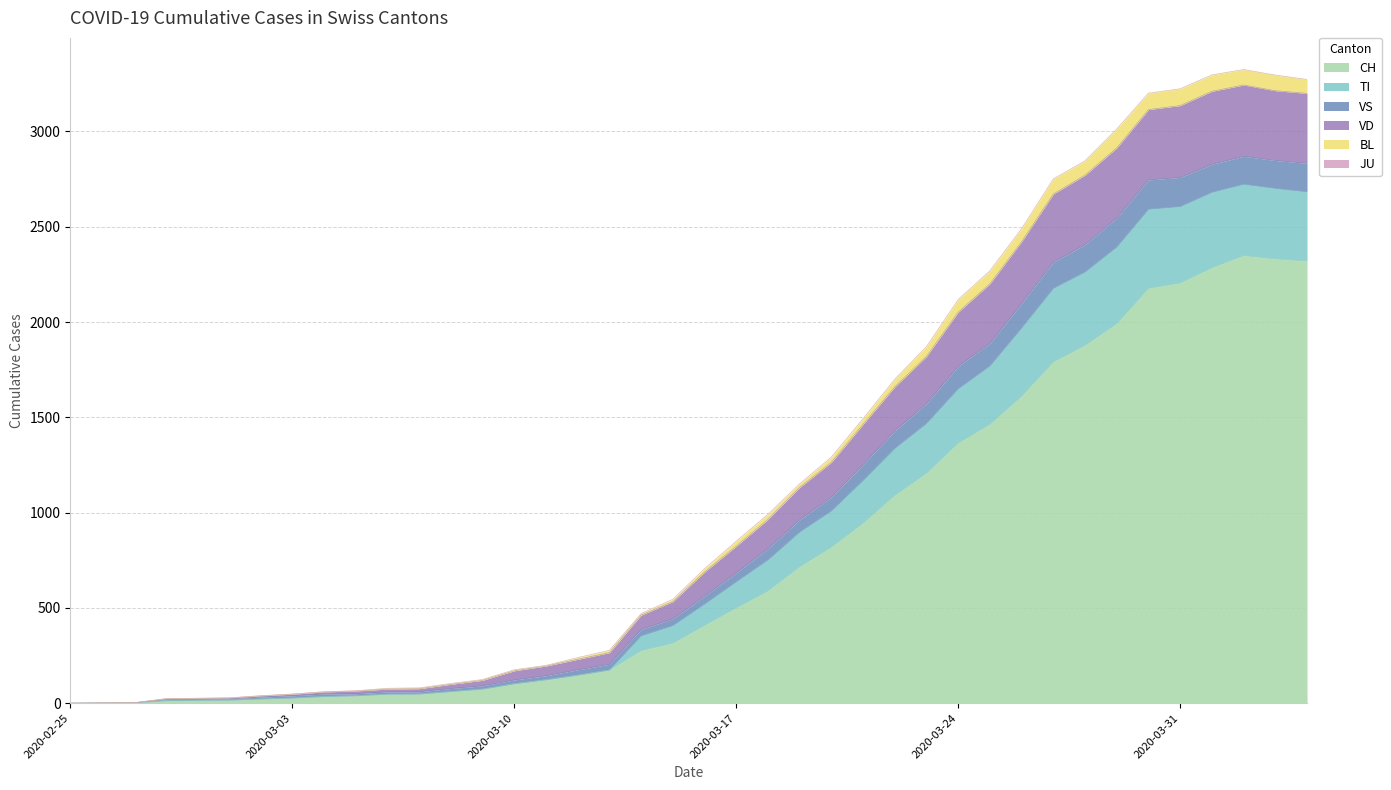

At which category does the chart reach its peak across all series?

2020-04-02